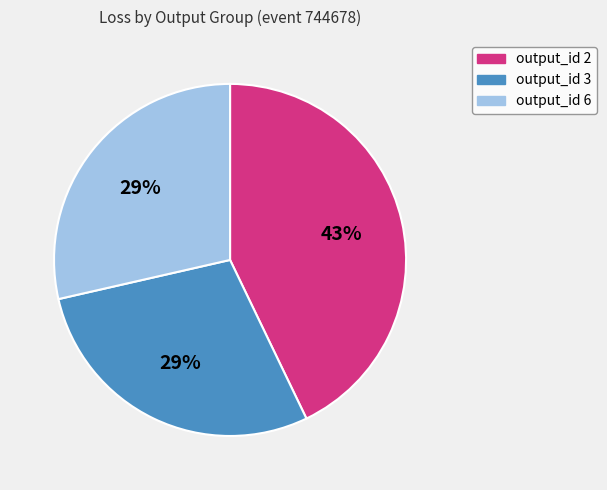

To the nearest percent, what percentage of the pie is output_id 3?

29%